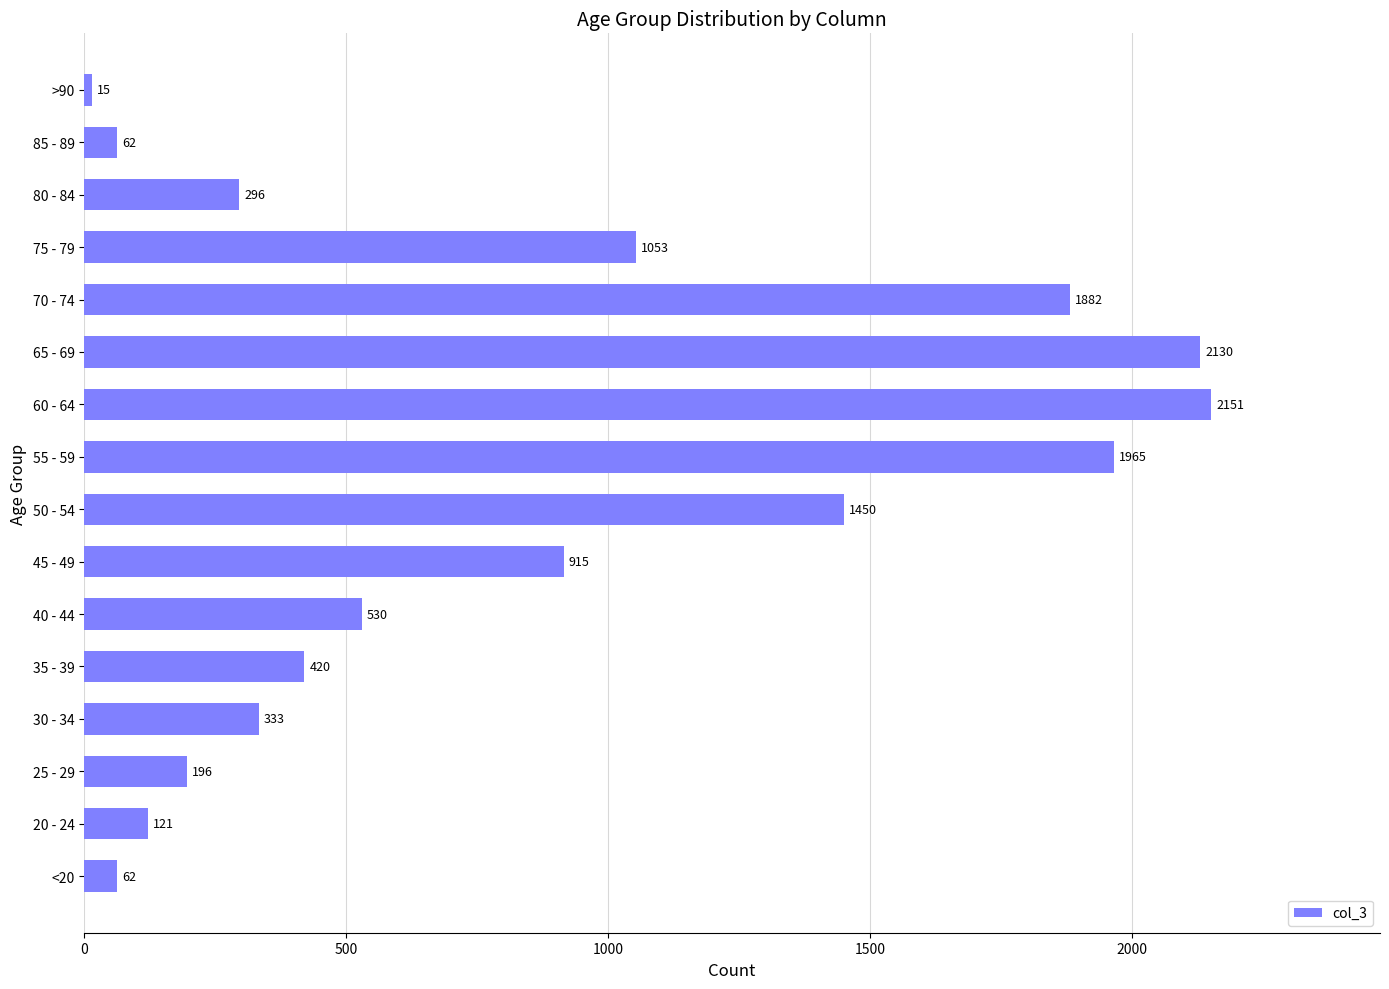

How many series are shown in this chart?

1